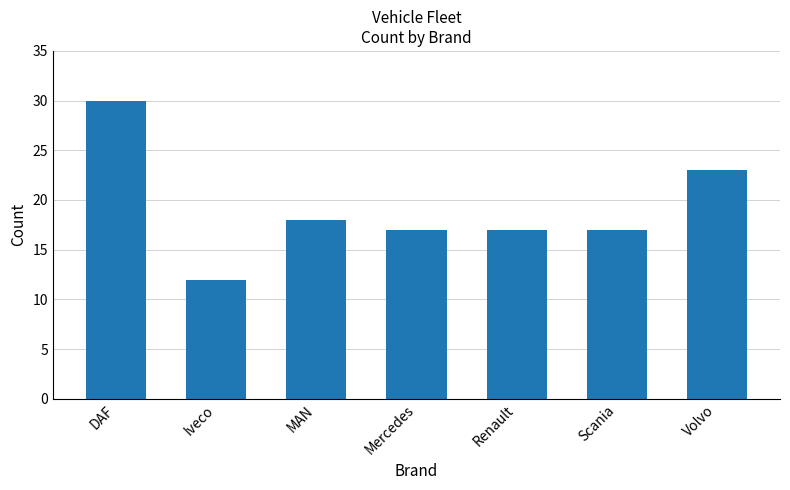

What is the difference between the values at Iveco and MAN?

6